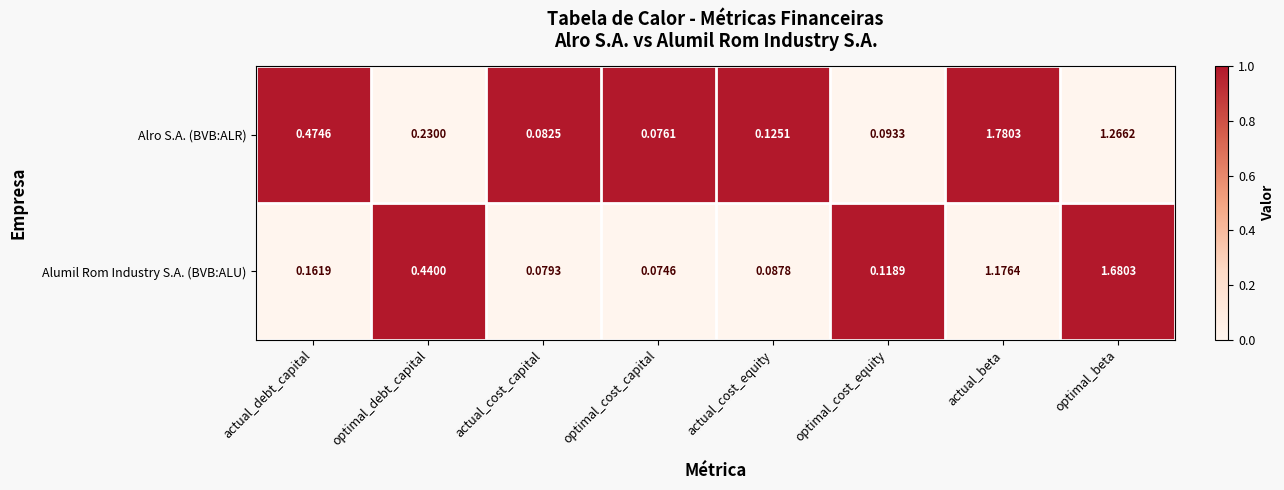

Where is Alumil Rom Industry S.A. (BVB:ALU) nearest to the value 0?

optimal_cost_capital